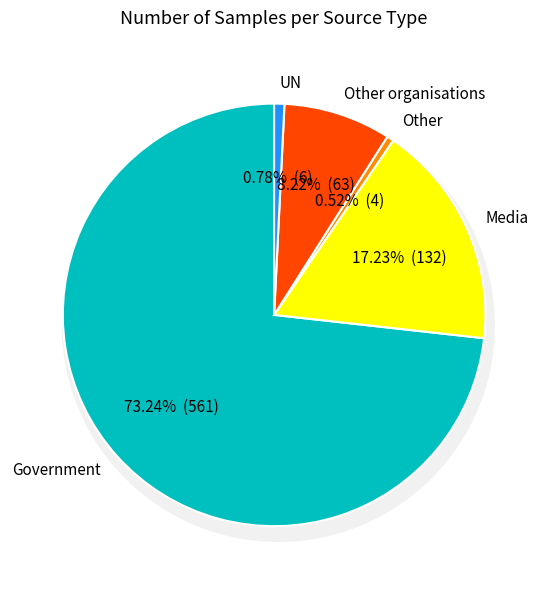

To the nearest percent, what percentage of the pie is Media?

17%